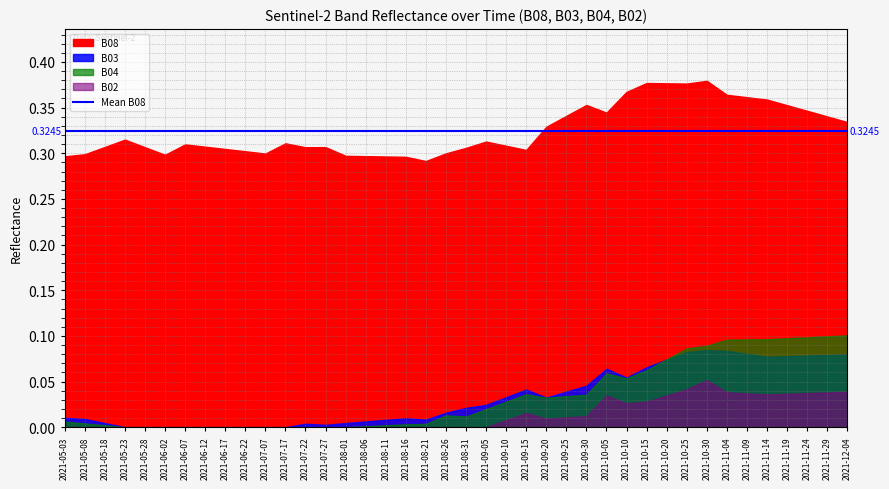

How many distinct data groups are displayed?

4